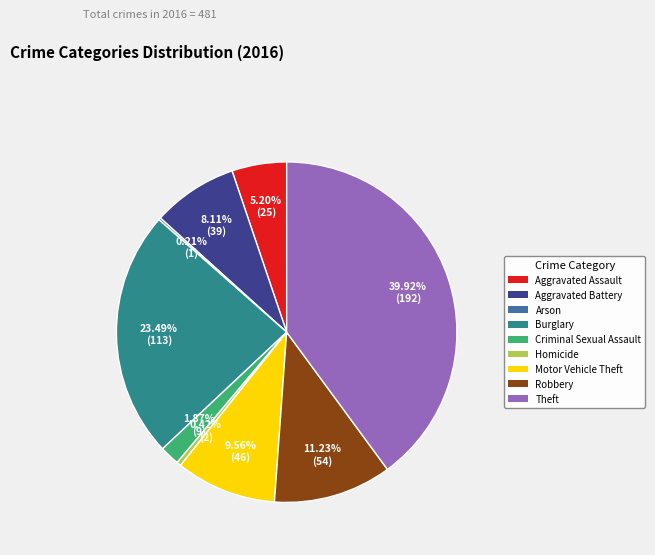

The Robbery slice represents 21% of the pie. True or false?

False